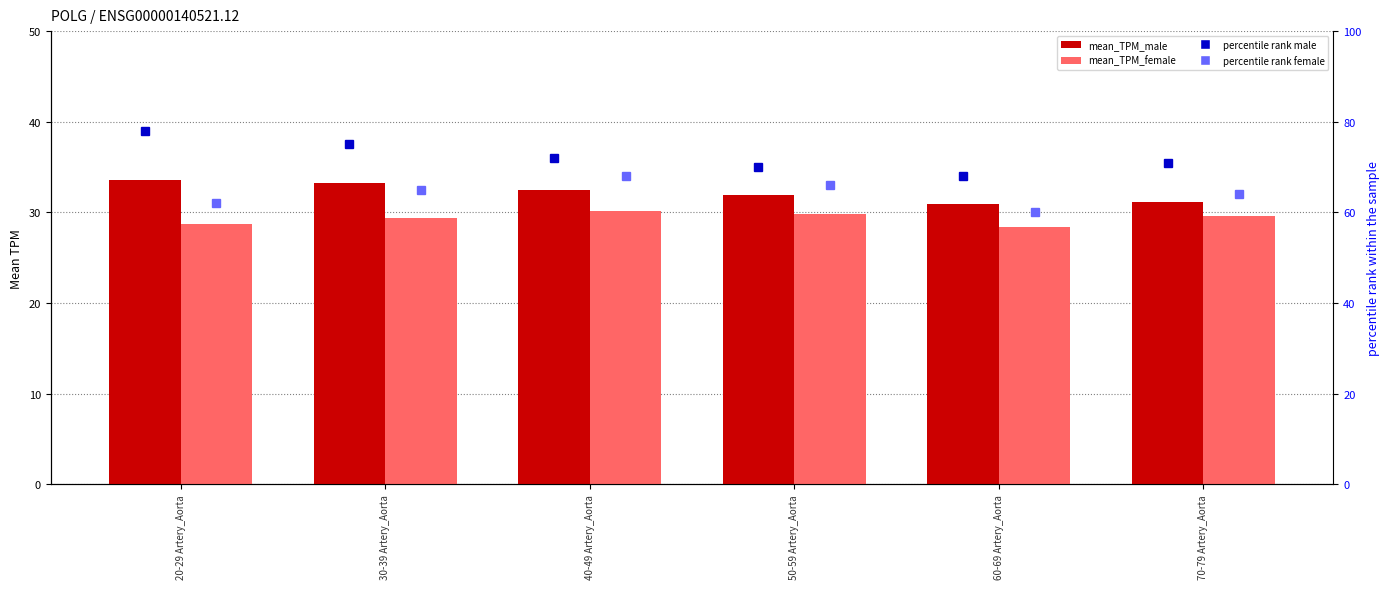

At 40-49 Artery_Aorta, list the series in order from largest to smallest.

percentile rank male, percentile rank female, mean_TPM_male, mean_TPM_female